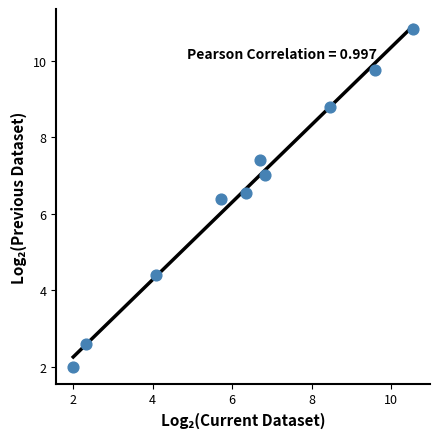

What is the range of Y values (max minus min)?

8.8